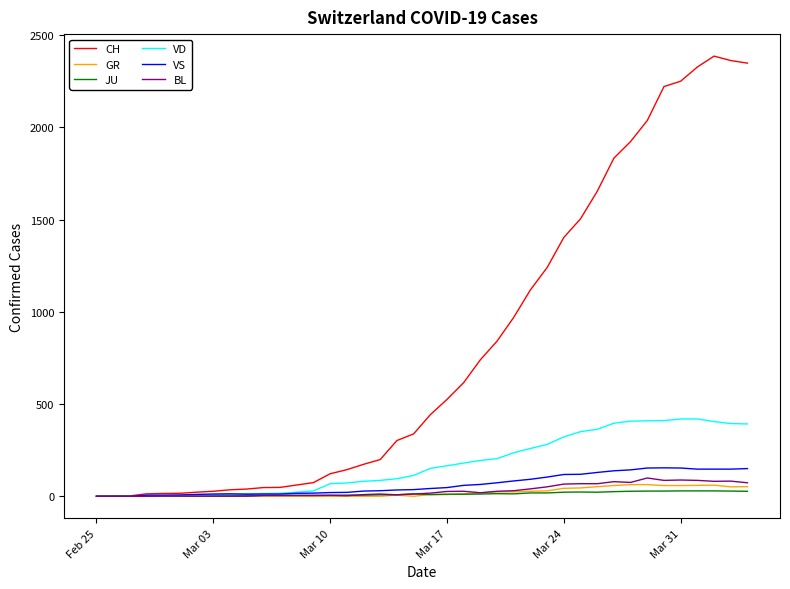

Which series has the largest range (max minus min)?

CH